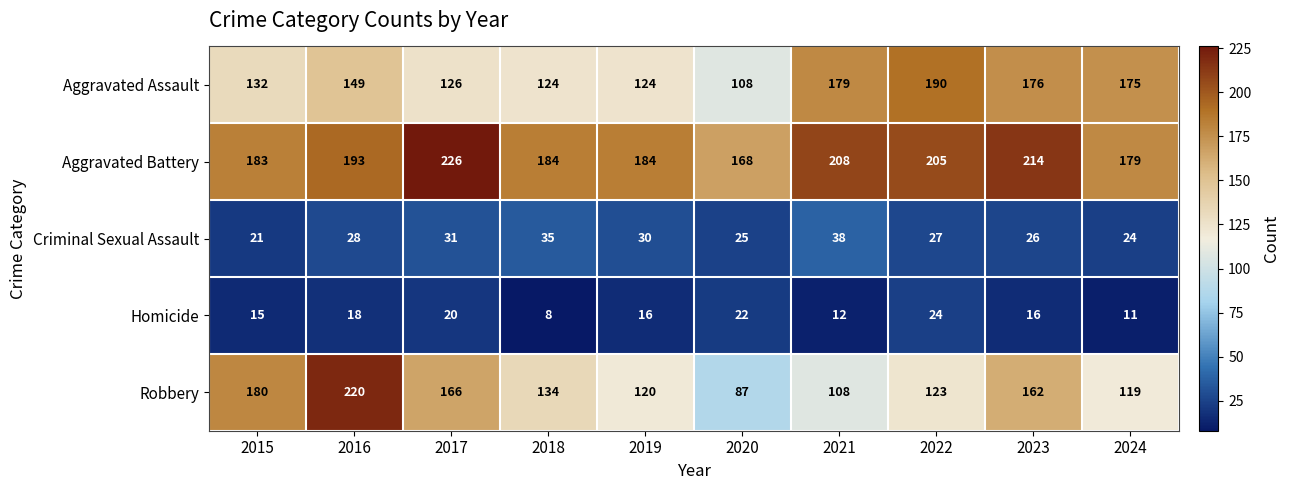

What is the minimum value for Aggravated Assault?

108